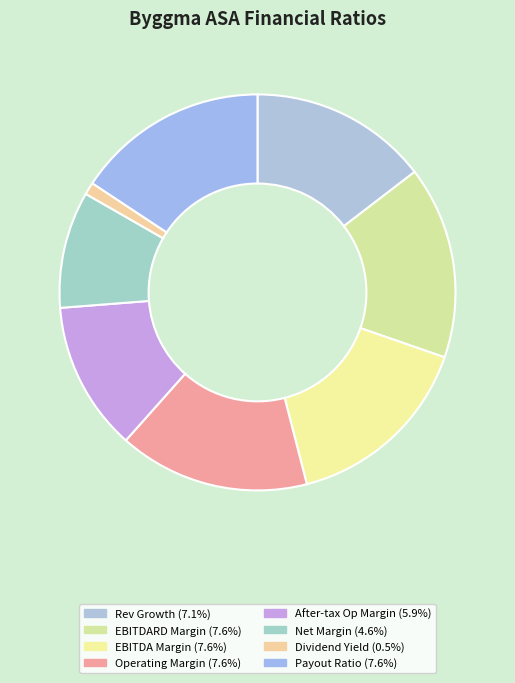

What is the smallest slice in the pie chart?

dividend_yield